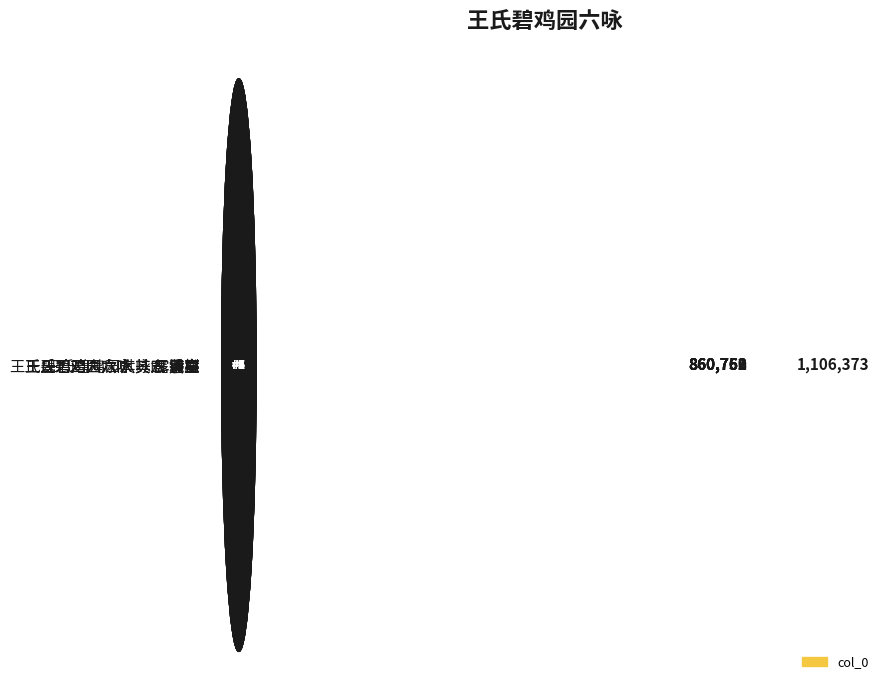

Which label corresponds to the smallest value in the chart?

王氏碧鸡园六咏 其六 层兰